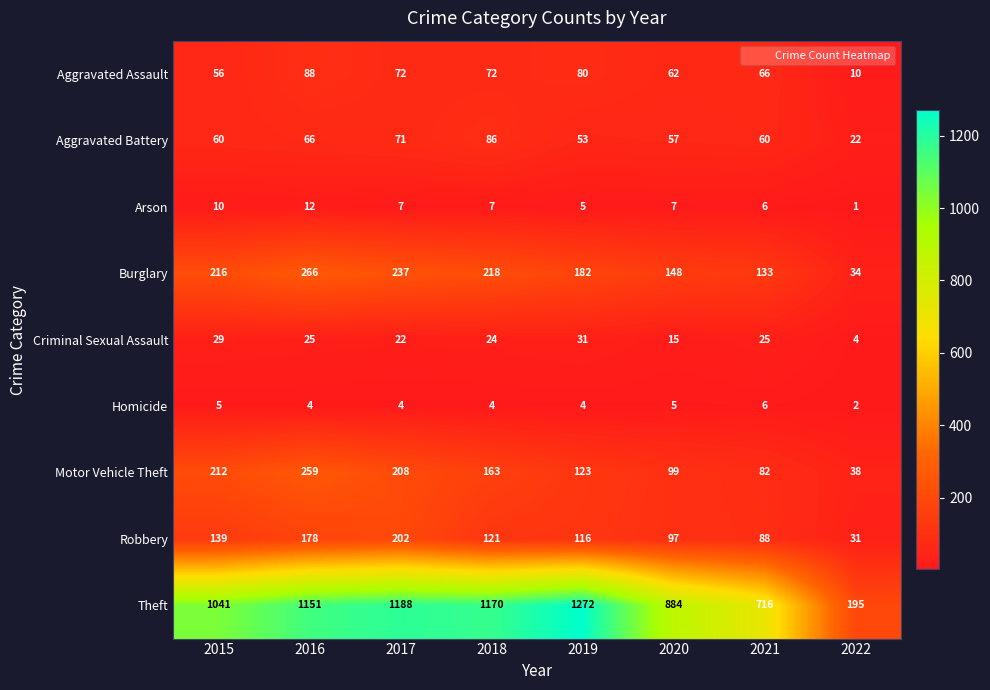

At how many categories does at least one series exceed 990?

5